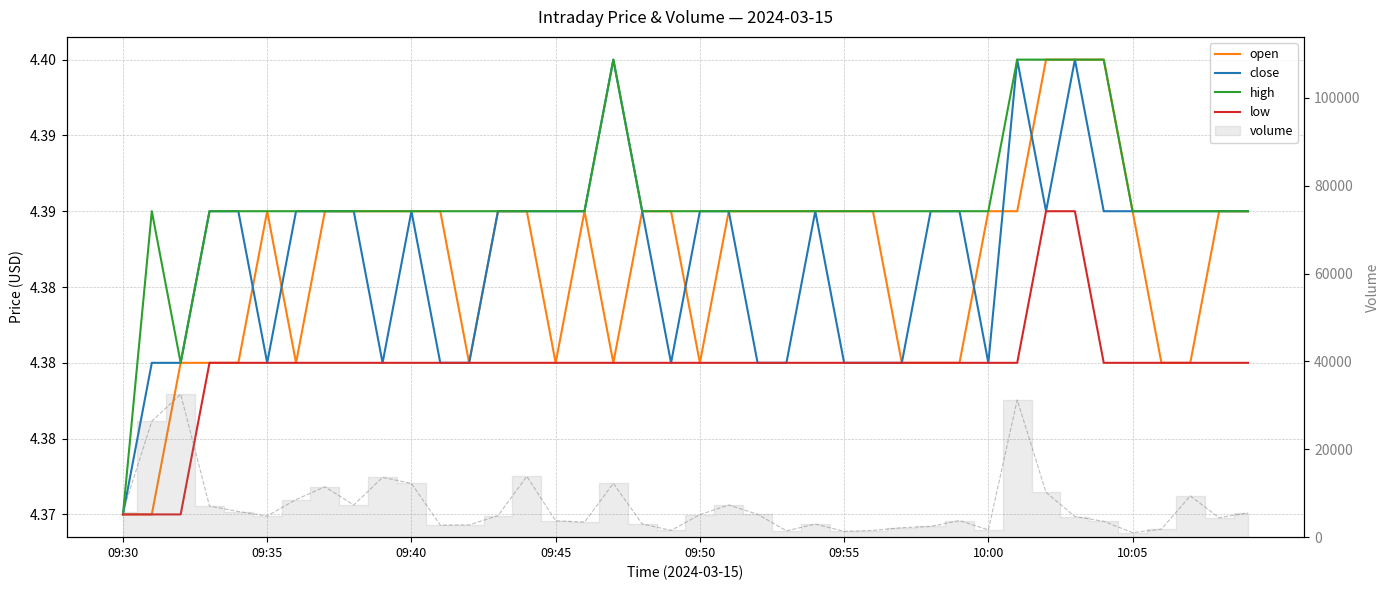

What position from the right is 09:55?

15